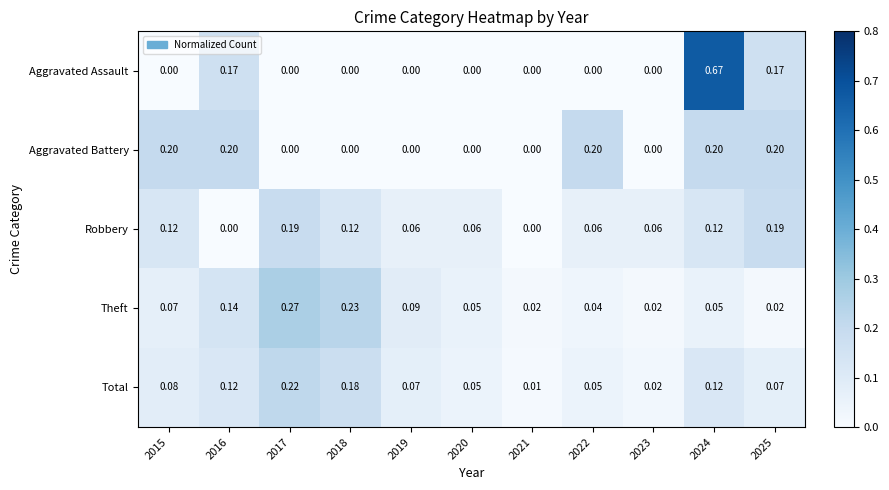

Which series has the widest spread of values?

Aggravated Assault